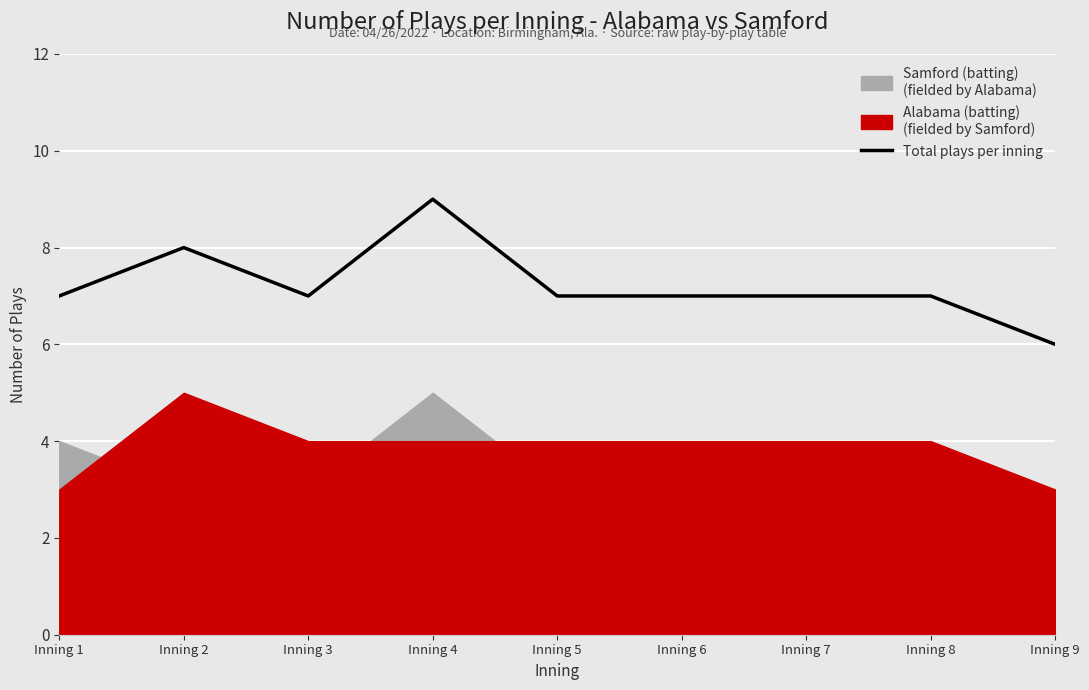

The value at Inning 1 is 7. True or false?

True